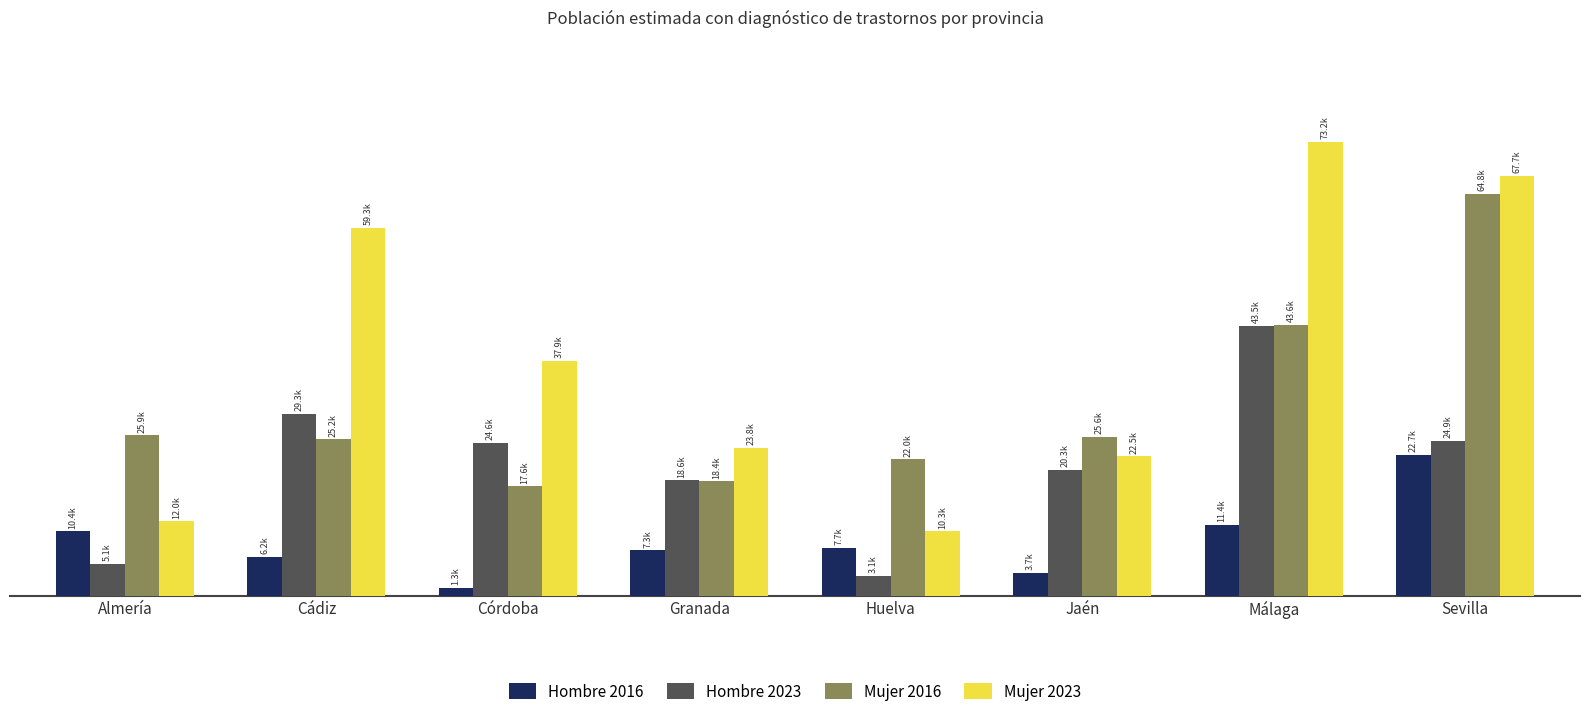

What are all the series names shown in the legend?

Hombre 2016, Hombre 2023, Mujer 2016, Mujer 2023